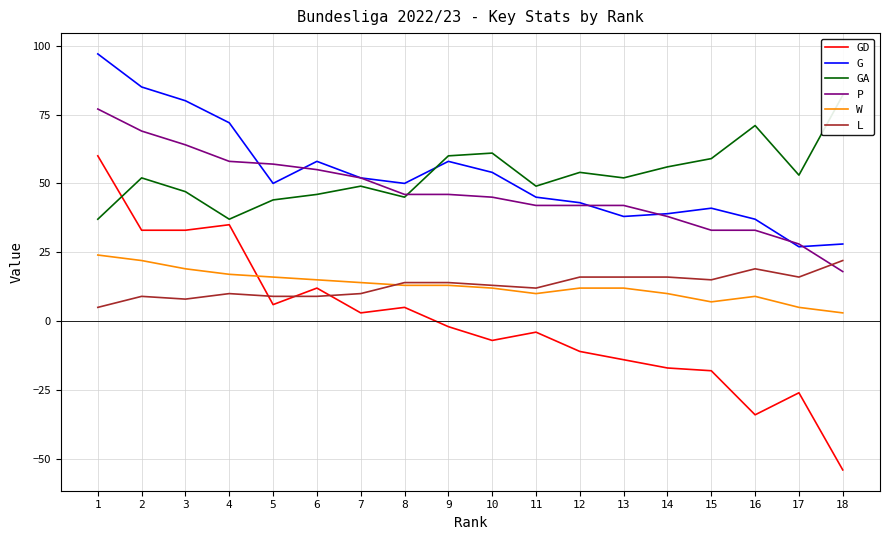

What is the value of the L point at the 14th from the left?

16